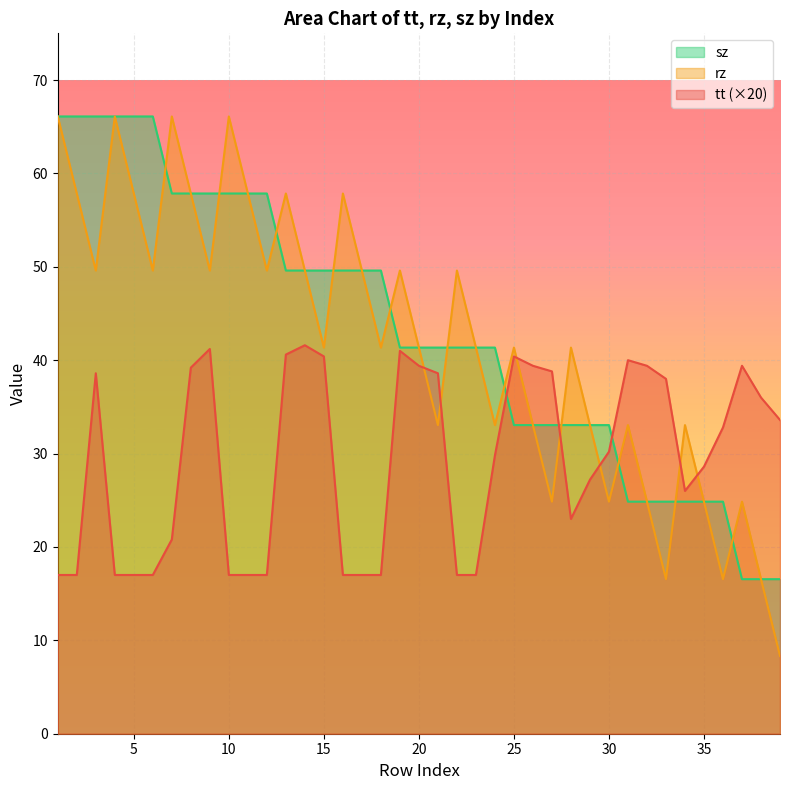

True or false: sz has a value of 66.1 at 2.

True